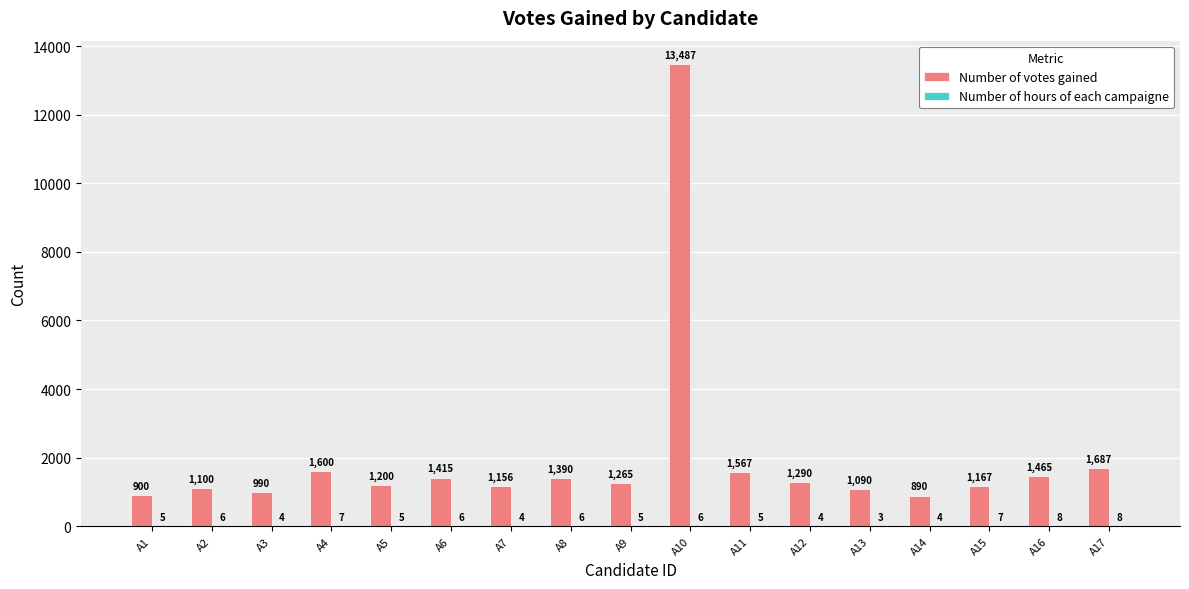

At which label does Number of votes gained first exceed 1265?

A4